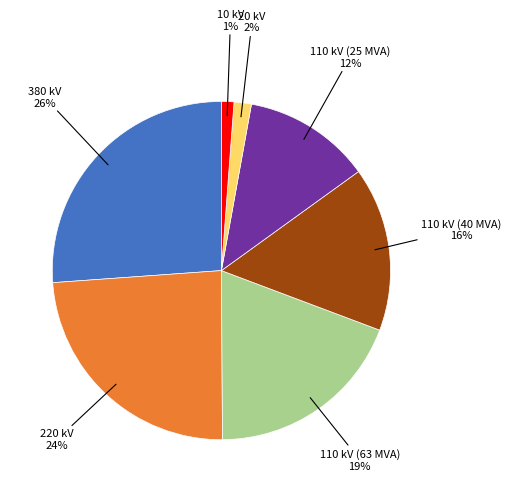

To the nearest percent, what is the difference between the largest and smallest slice percentages?

25%